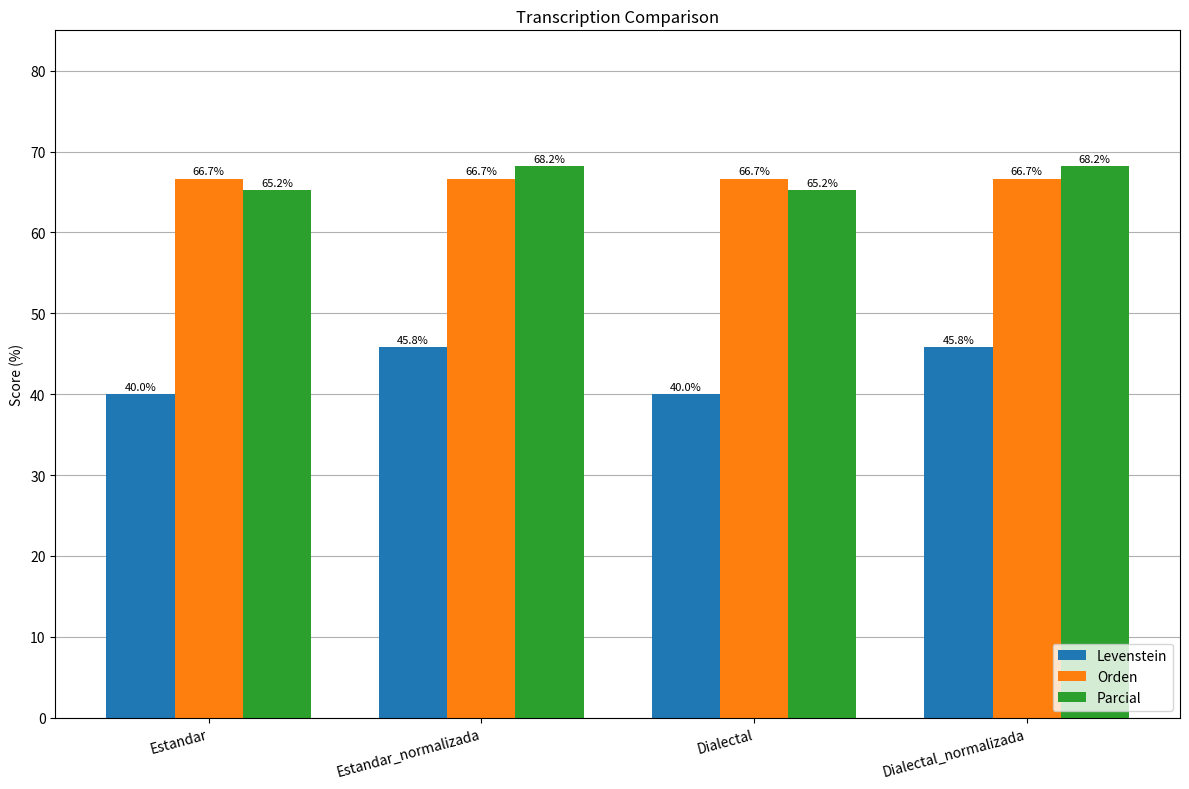

What is the sum of all Parcial values?

266.8